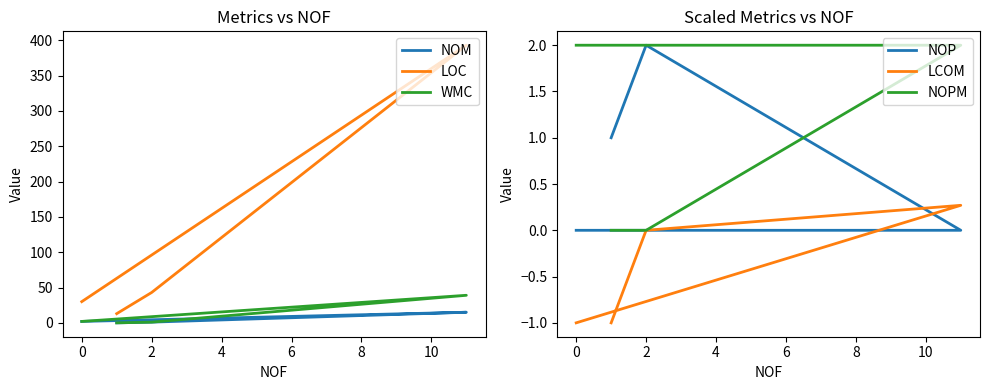

Rank the series by their maximum value, from lowest to highest.

LCOM, NOP, NOPM, NOM, WMC, LOC